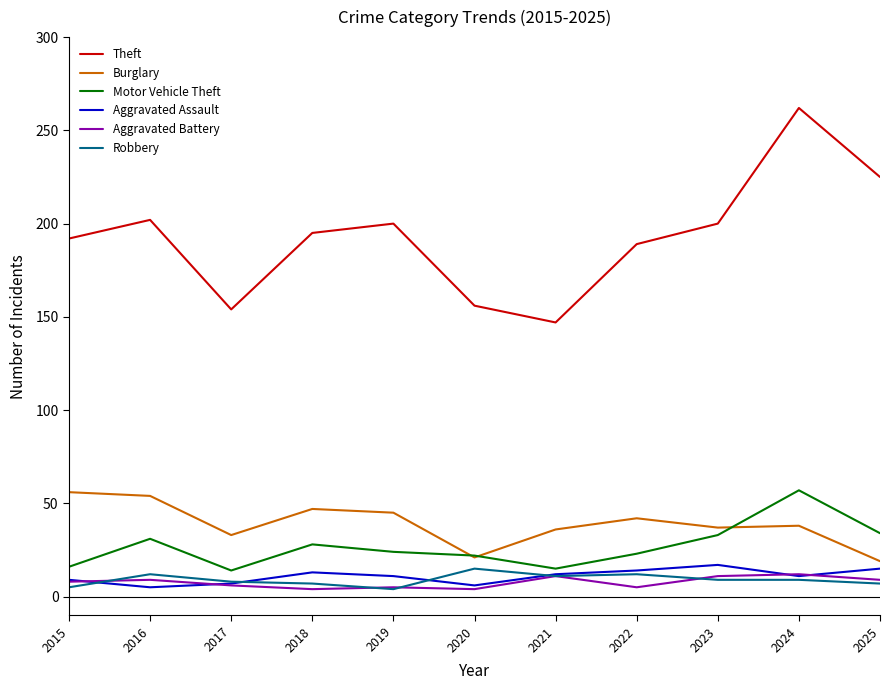

In Burglary, how many points are higher than both neighbors (excluding endpoints)?

3